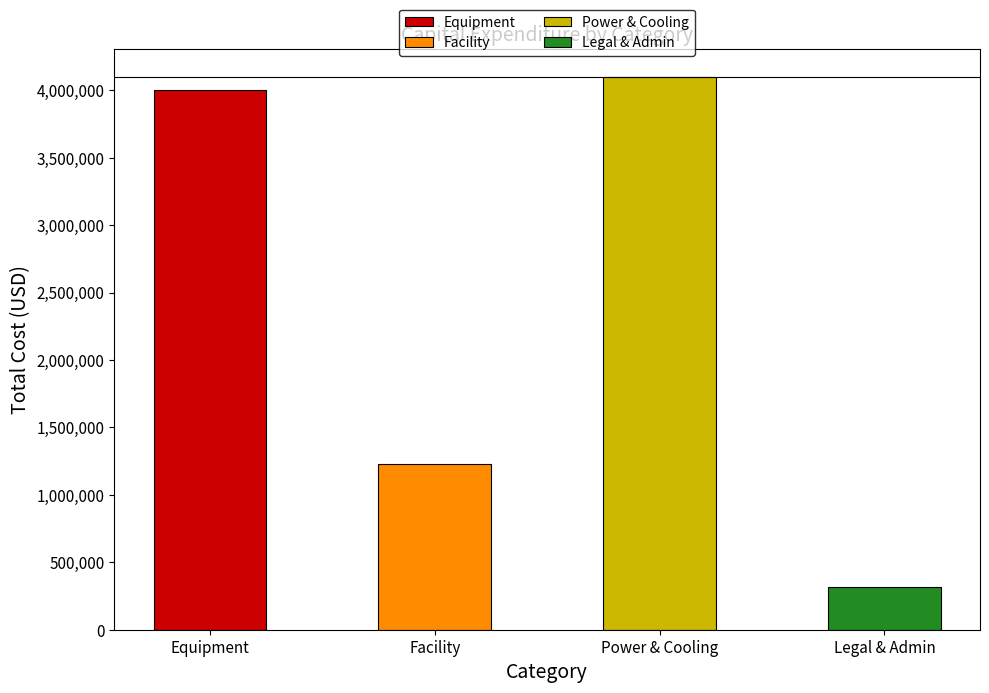

Reading left to right, extract all data points from this chart.

Equipment=4000000	Facility=1230000	Power & Cooling=4100000	Legal & Admin=320000